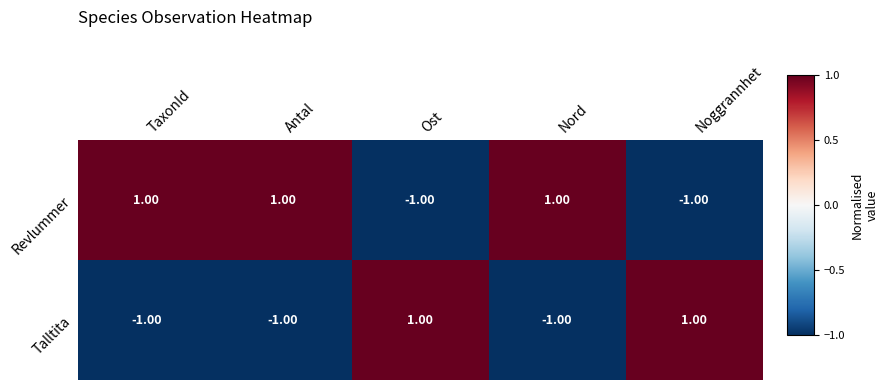

What is the smallest value displayed?

-1